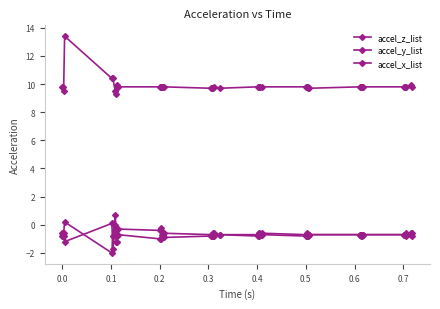

True or false: accel_y_list has more than 0 interior local peaks.

True